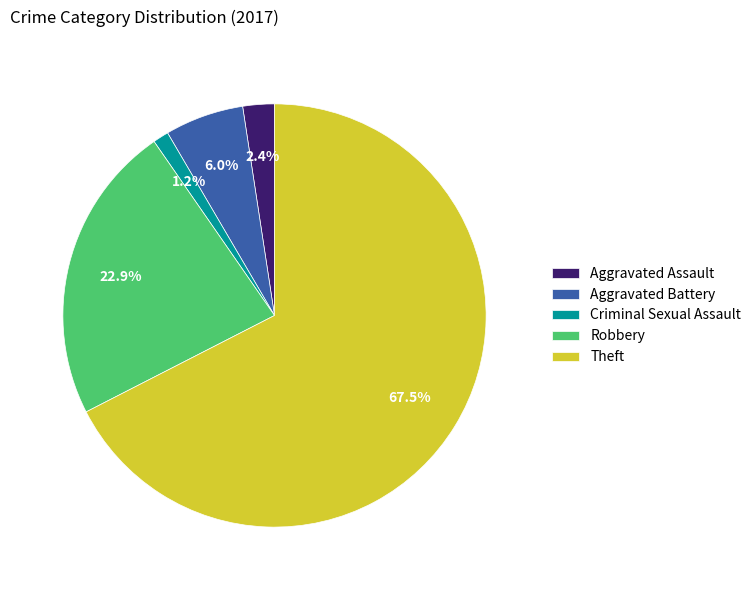

What percentage is the Aggravated Battery slice, to the nearest percent?

6%